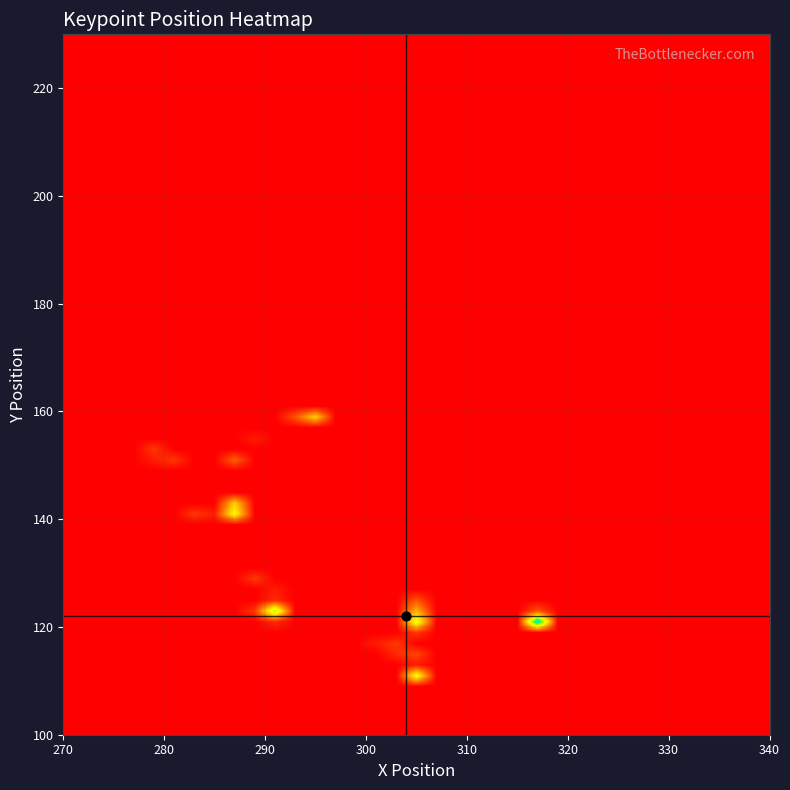

At how many categories does at least one series exceed 124?

40